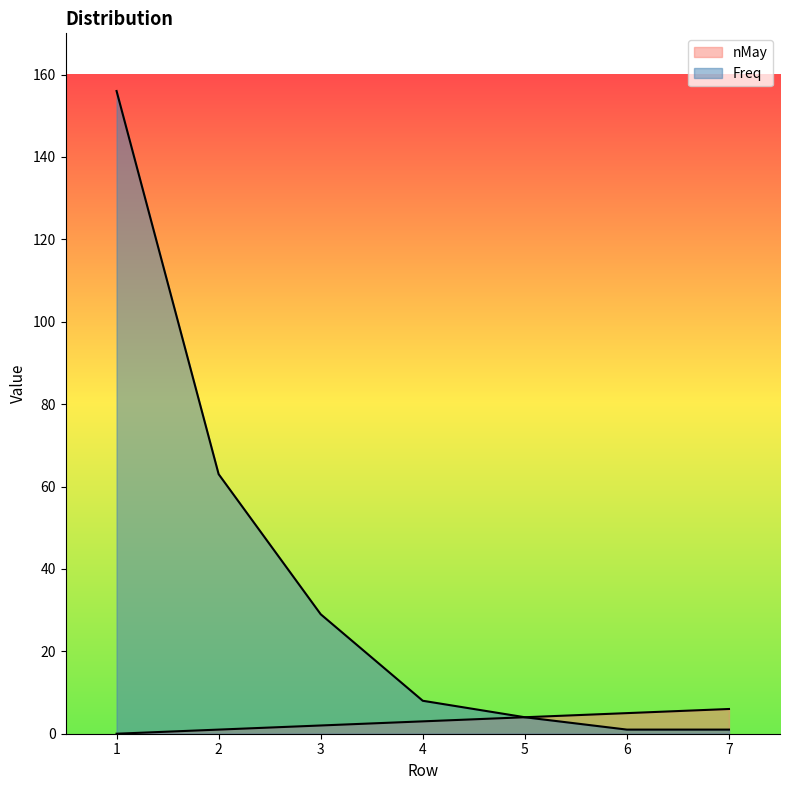

Is it true that nMay equals 6 at 5?

False